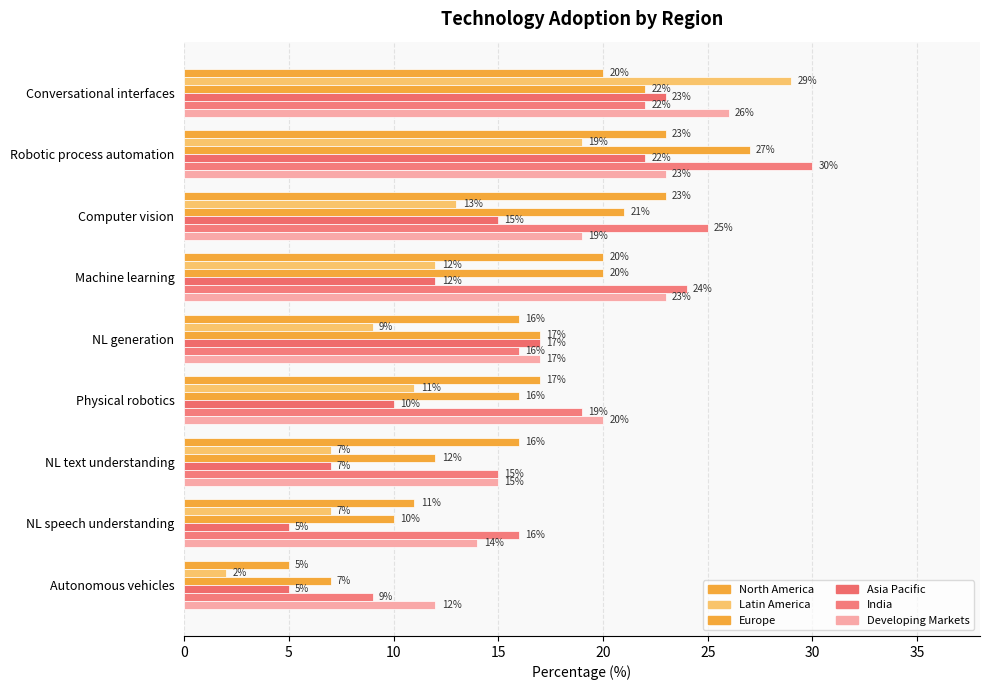

List the series in order of their peak value, highest first.

India, Latin America, Europe, Developing Markets, North America, Asia Pacific